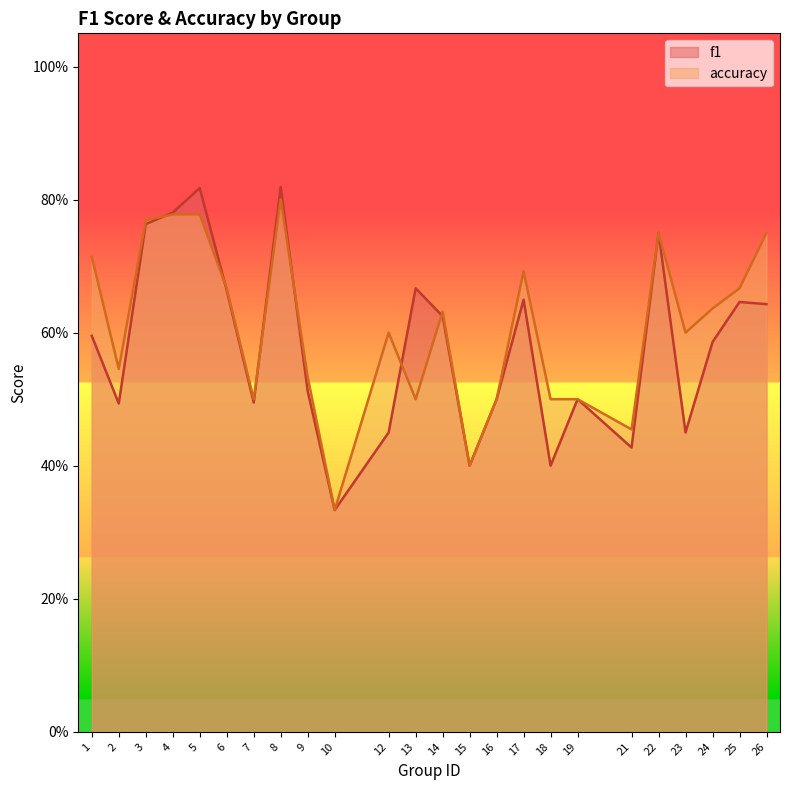

How many data points does each series have?

24